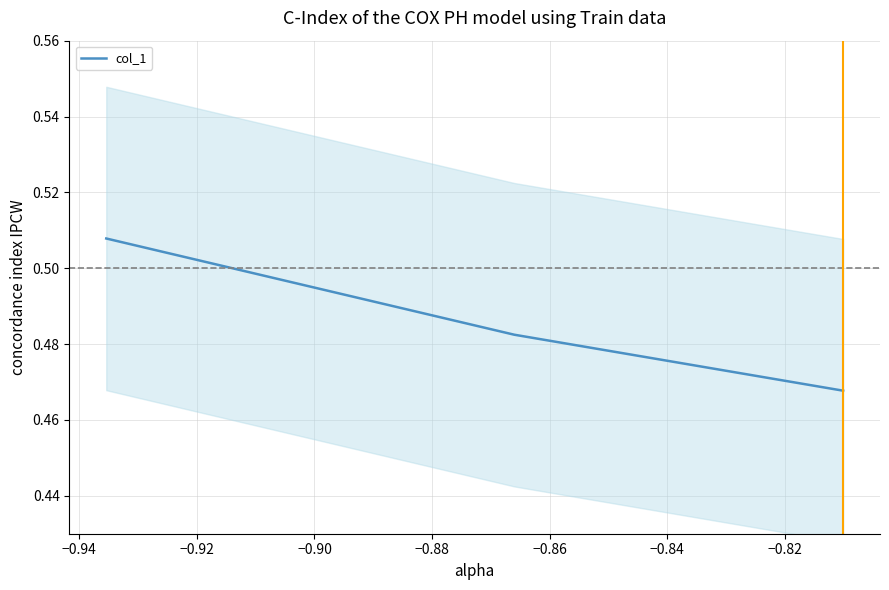

What is the sum of all values?

1.5